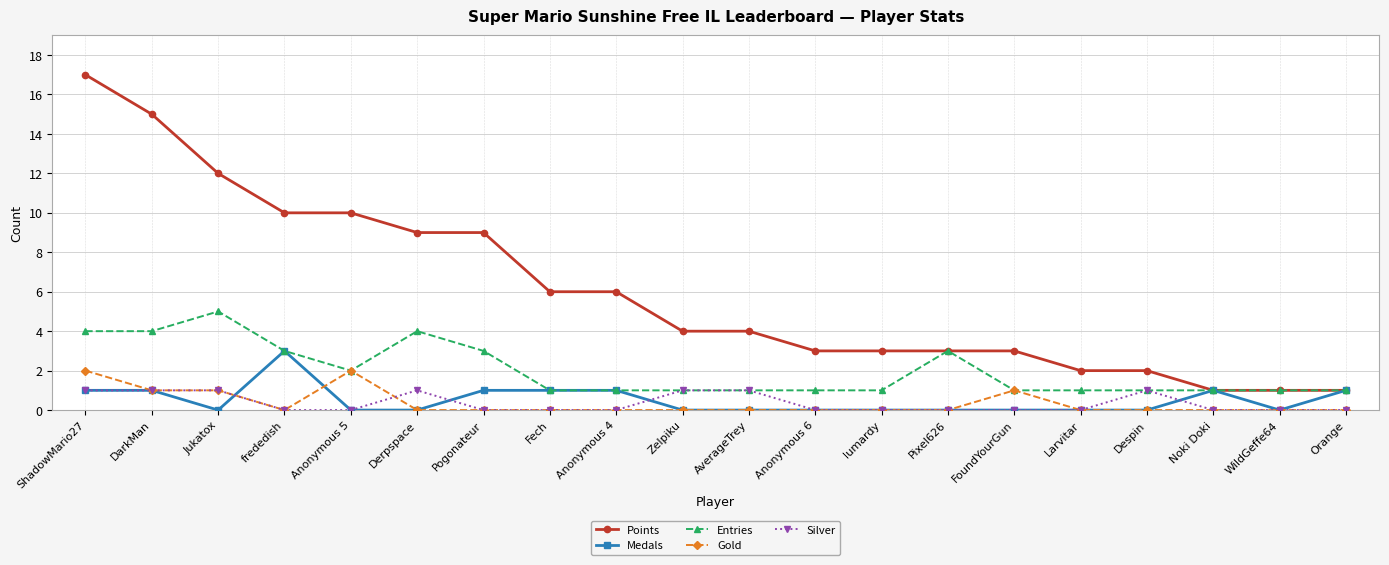

How many series are shown in this chart?

5